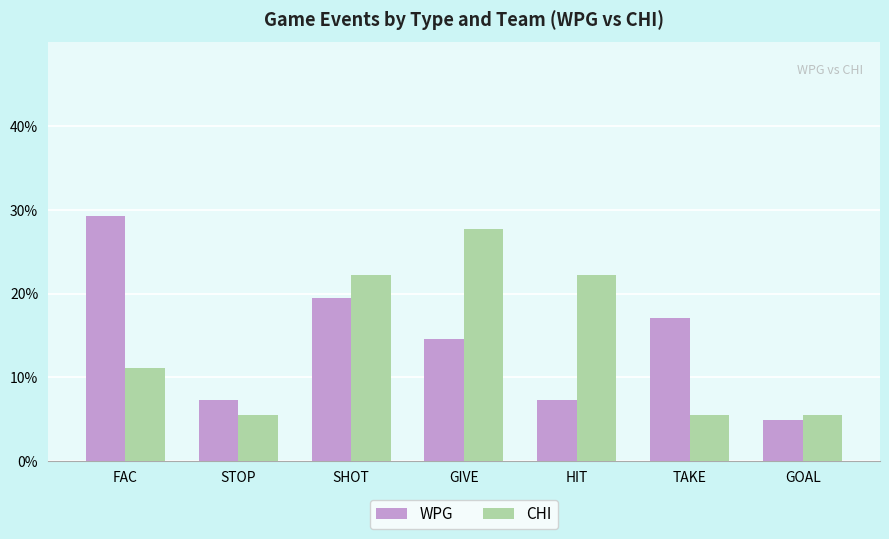

What is the spread (max minus min) of values at STOP?

1.8